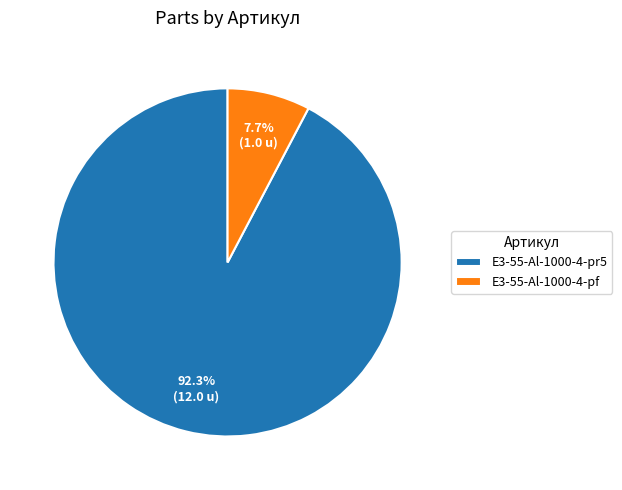

The E3-55-Al-1000-4-pf slice represents 8% of the pie. True or false?

True